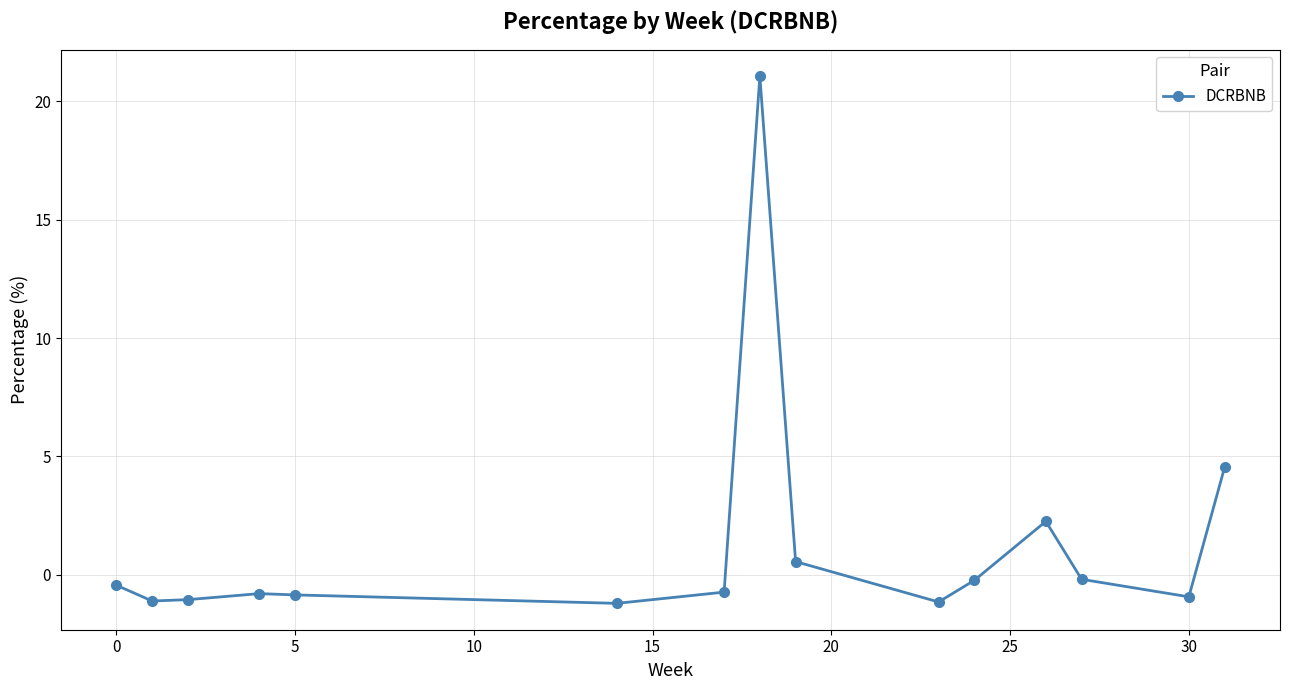

What is the smallest value displayed?

-1.2